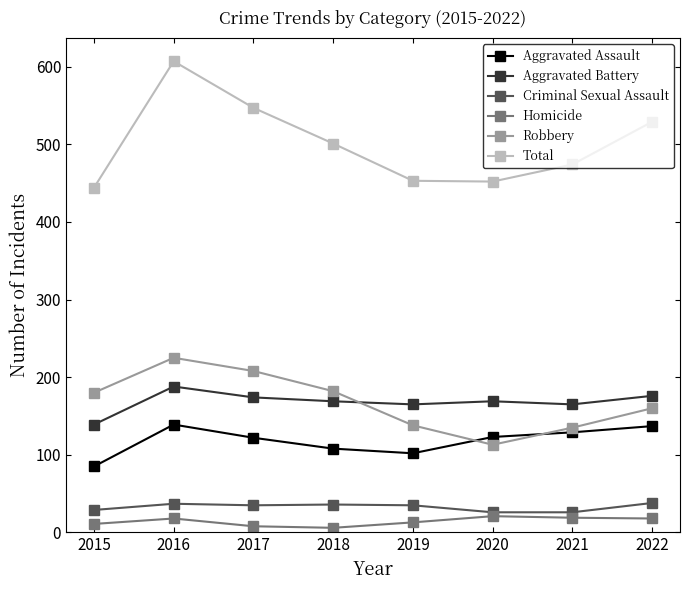

What is the maximum value for Homicide?

21